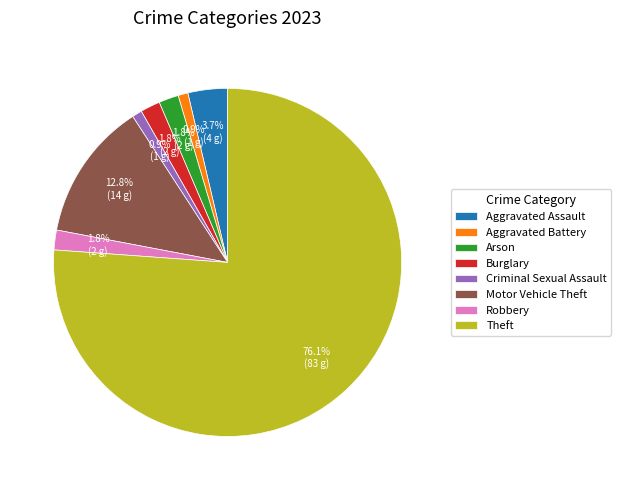

To the nearest percent, what is the combined percentage of Aggravated Assault and Robbery?

6%